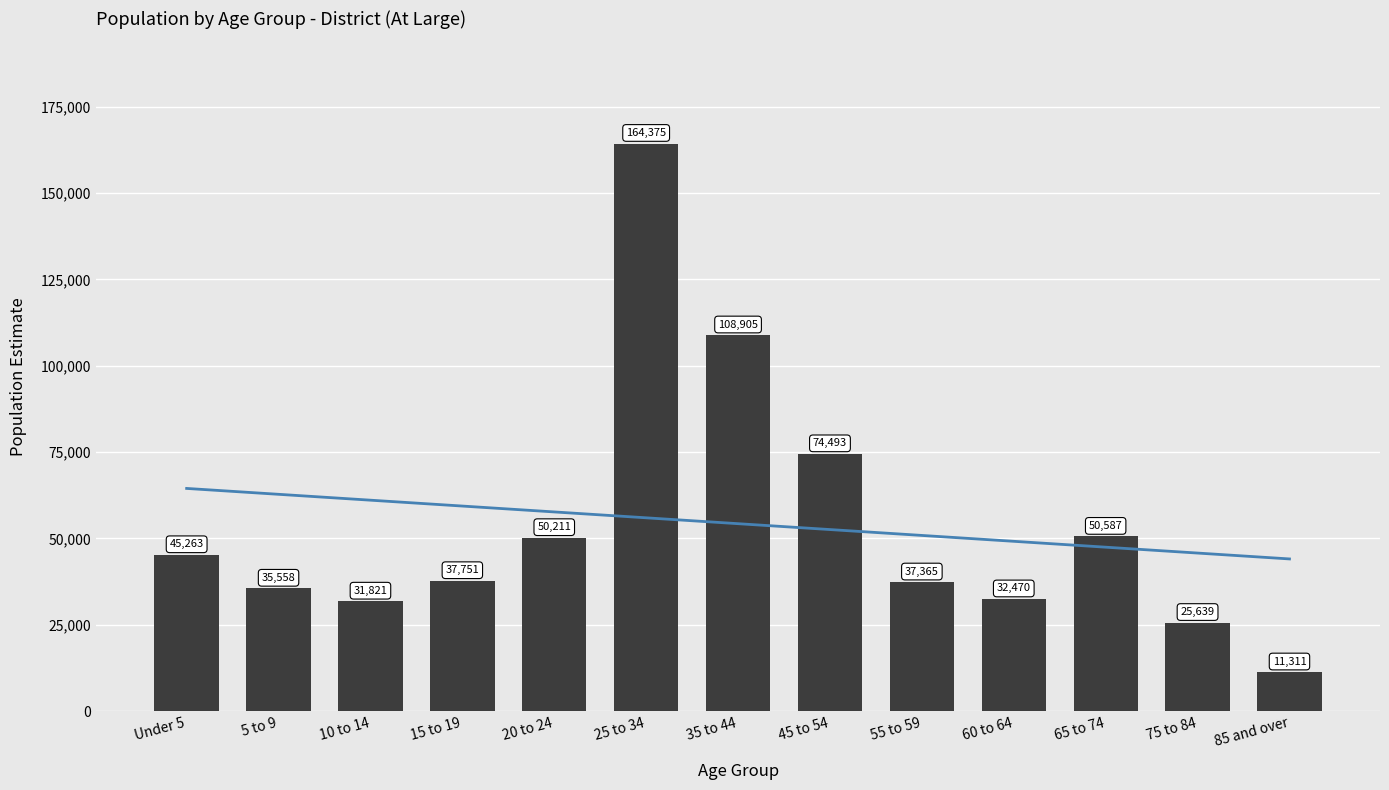

Does the chart contain stacked bars?

No